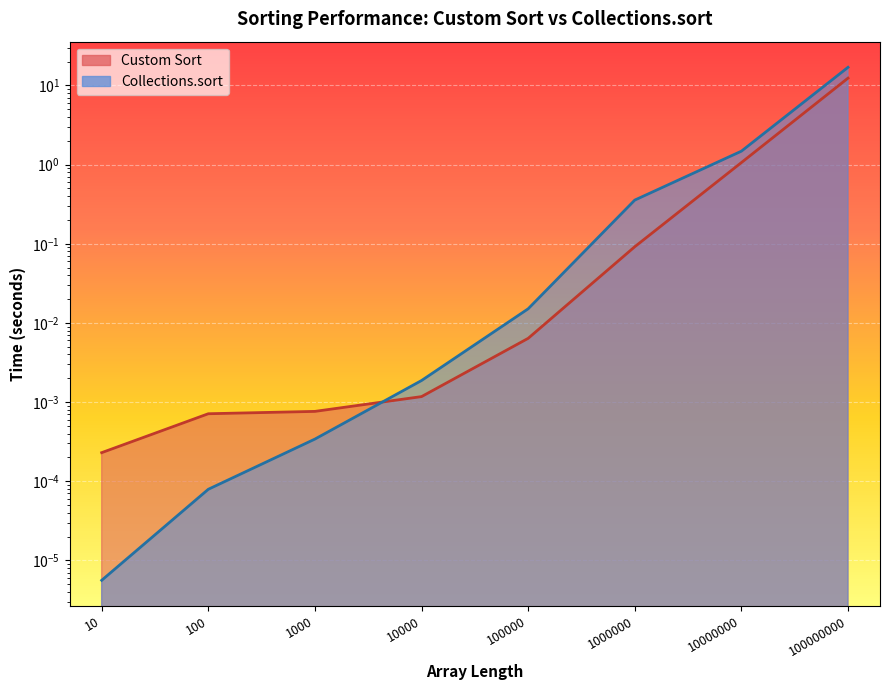

Which series has the widest spread of values?

Collections.sort